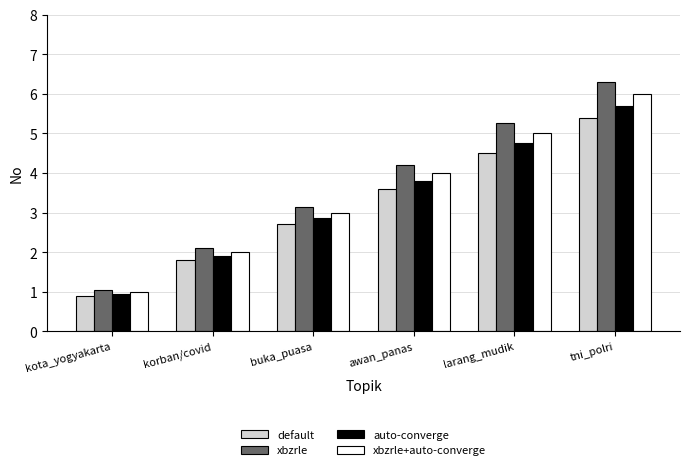

What is the value of the xbzrle+auto-converge bar at the 3rd from the left?

3.0